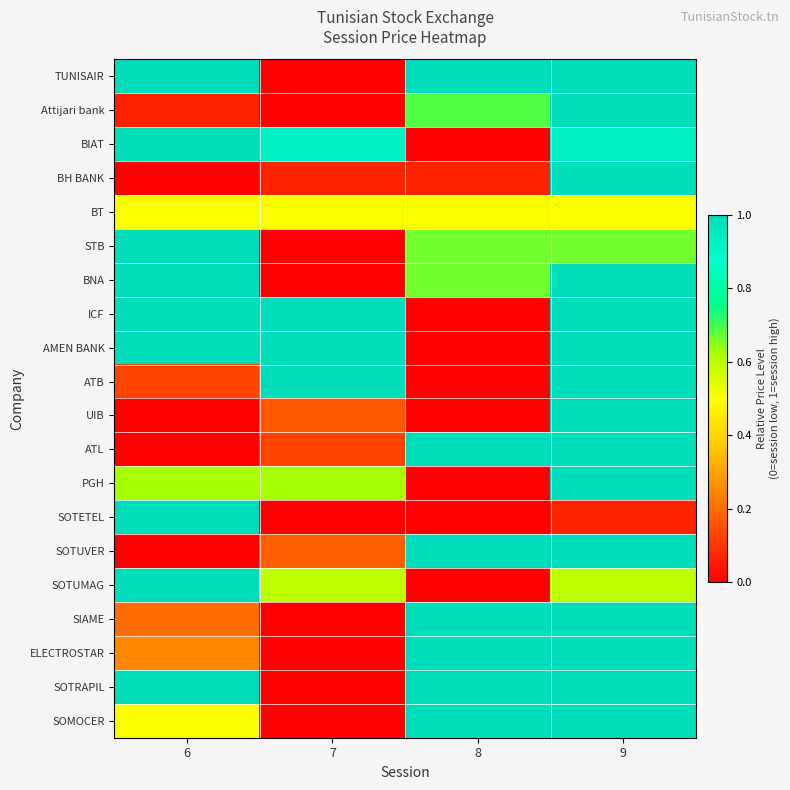

At how many categories does at least one series exceed 0?

4